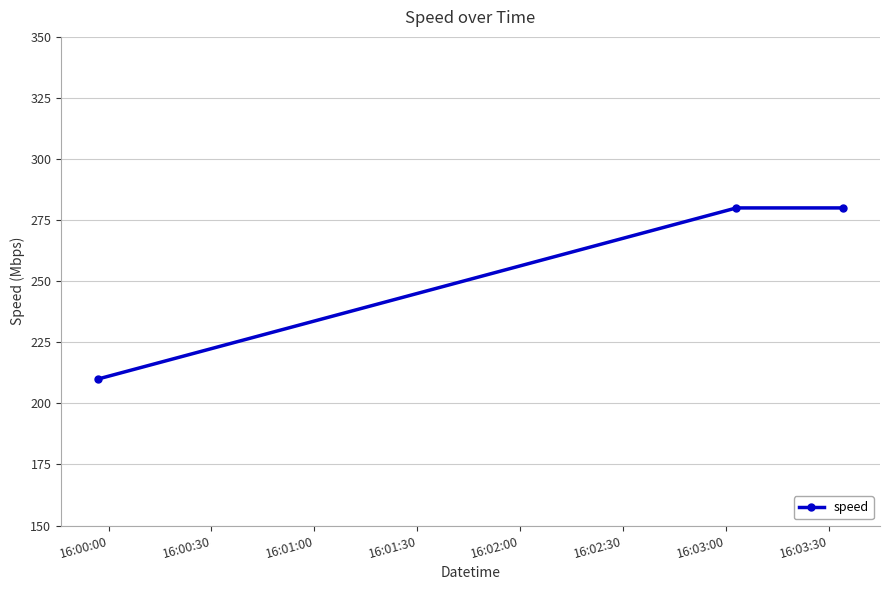

Reading left to right, extract all data points from this chart.

210	280	280